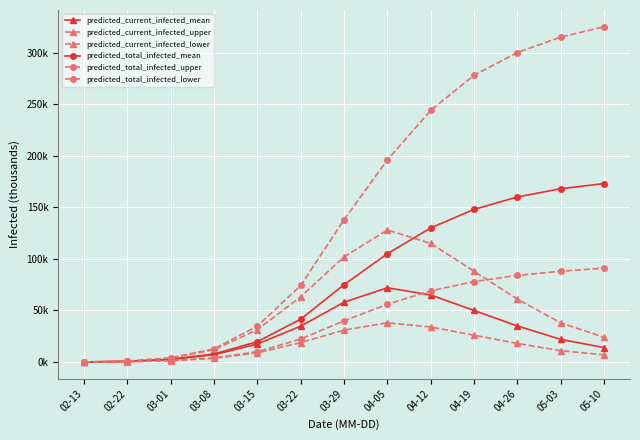

True or false: predicted_current_infected_lower and predicted_total_infected_lower cross at least once.

False